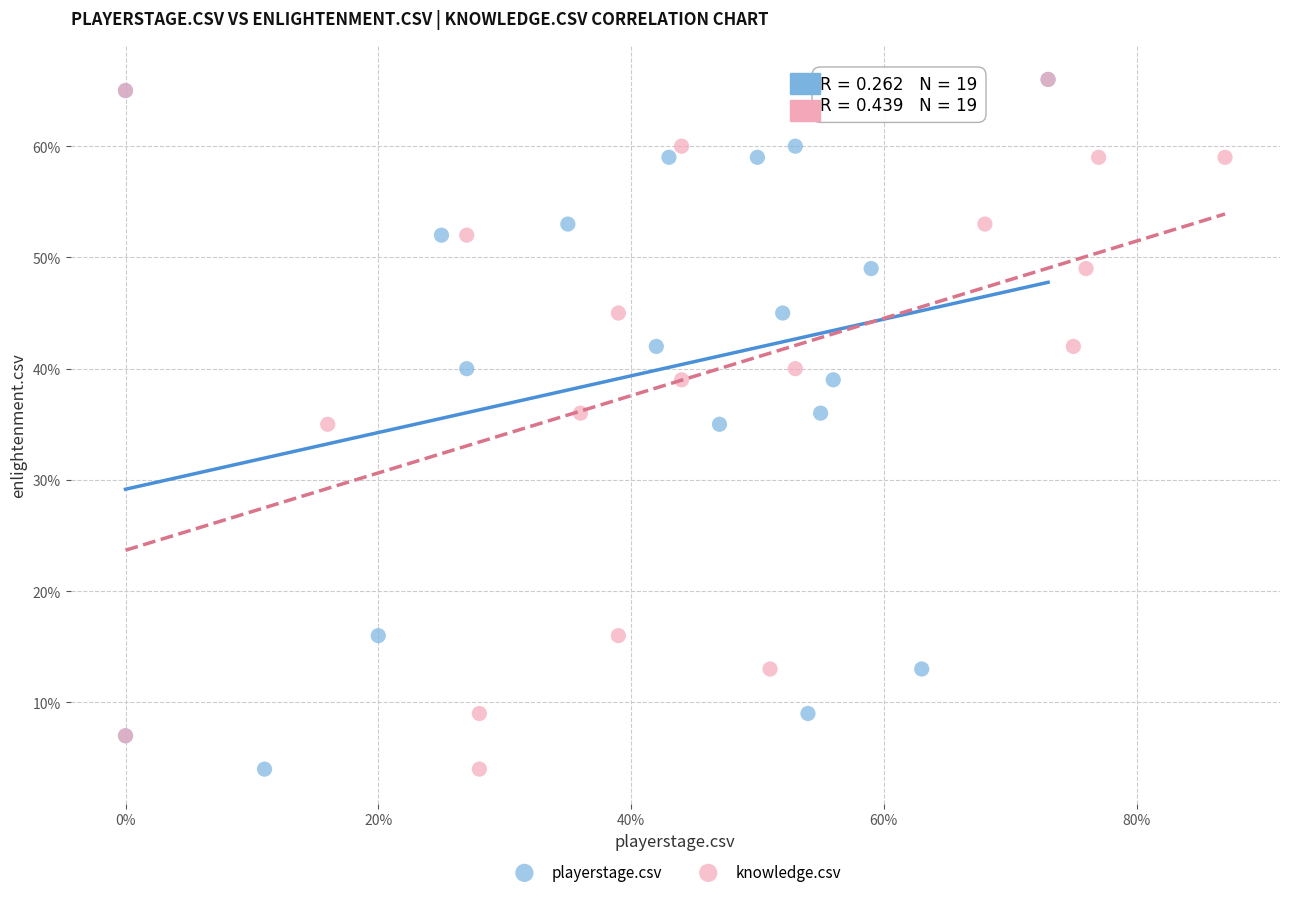

What are all the series names shown in the legend?

playerstage.csv, knowledge.csv